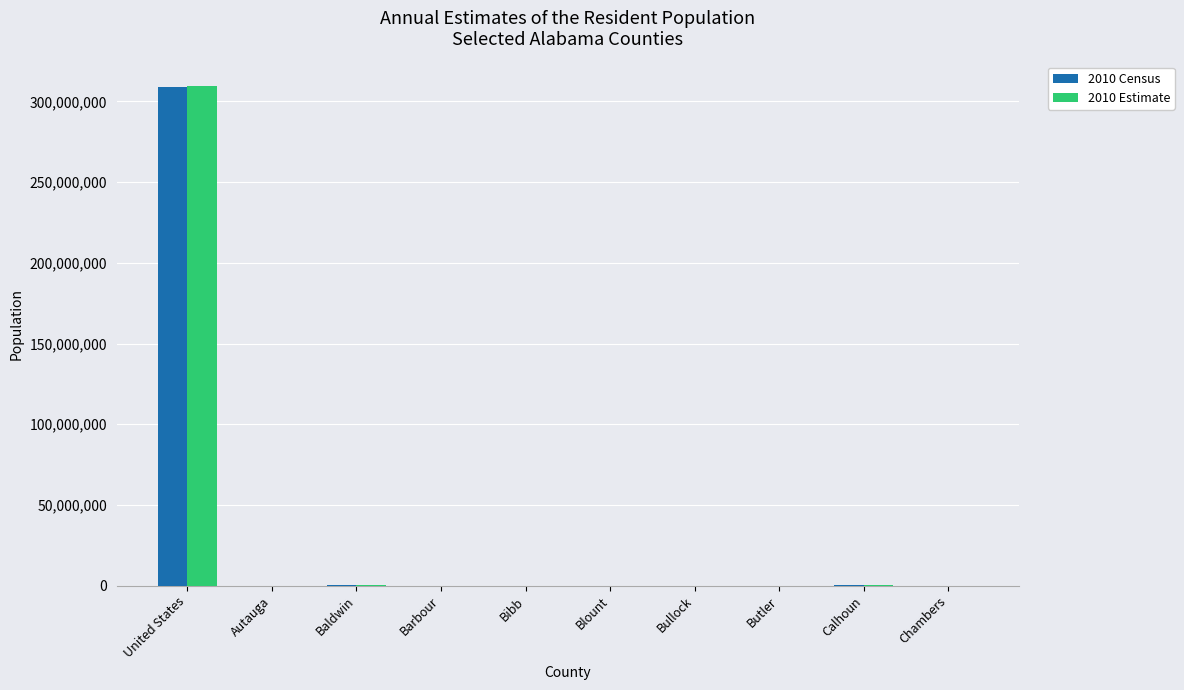

Where does the 2010 Census series first go above 54571?

United States